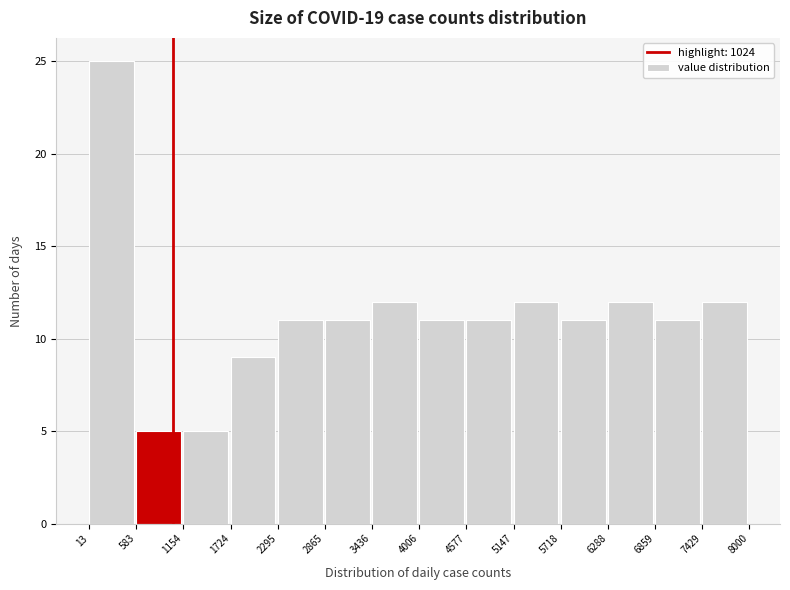

Reading left to right, list every bar in this chart as the range it spans on the x-axis followed by its height. The values are not printed on the chart, so give them approximately, as read against the axis.

13 to 583: 25
583 to 1154: 5
1154 to 1724: 5
1724 to 2295: 9
2295 to 2865: 11
2865 to 3436: 11
3436 to 4006: 12
4006 to 4577: 11
4577 to 5147: 11
5147 to 5718: 12
5718 to 6288: 11
6288 to 6859: 12
6859 to 7429: 11
7429 to 8000: 12